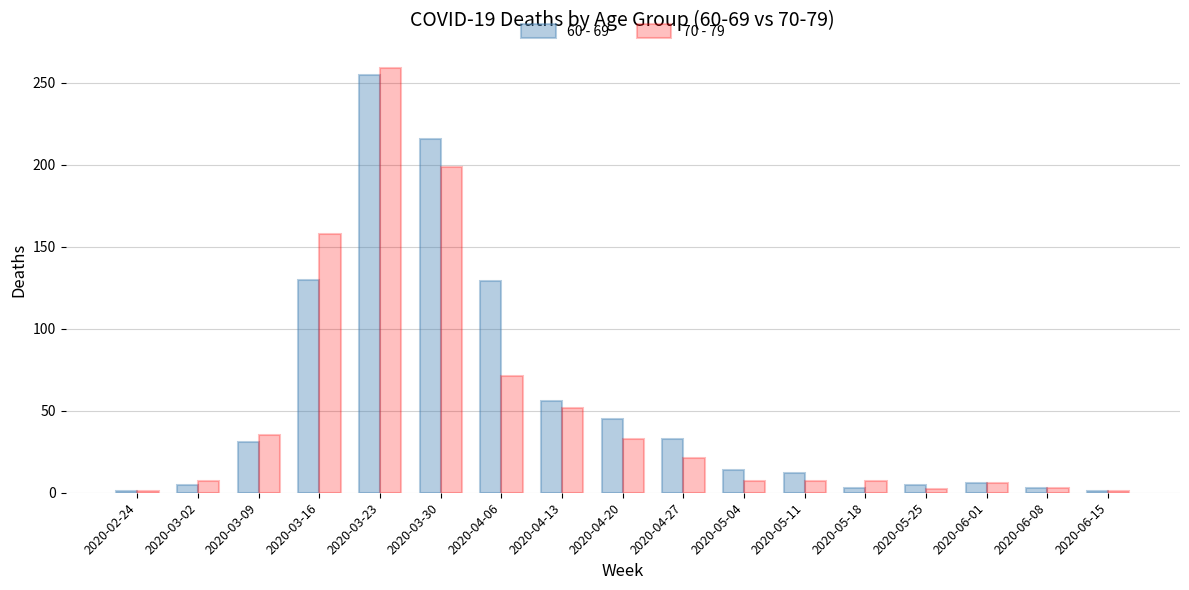

Count the number of categories in the chart.

17